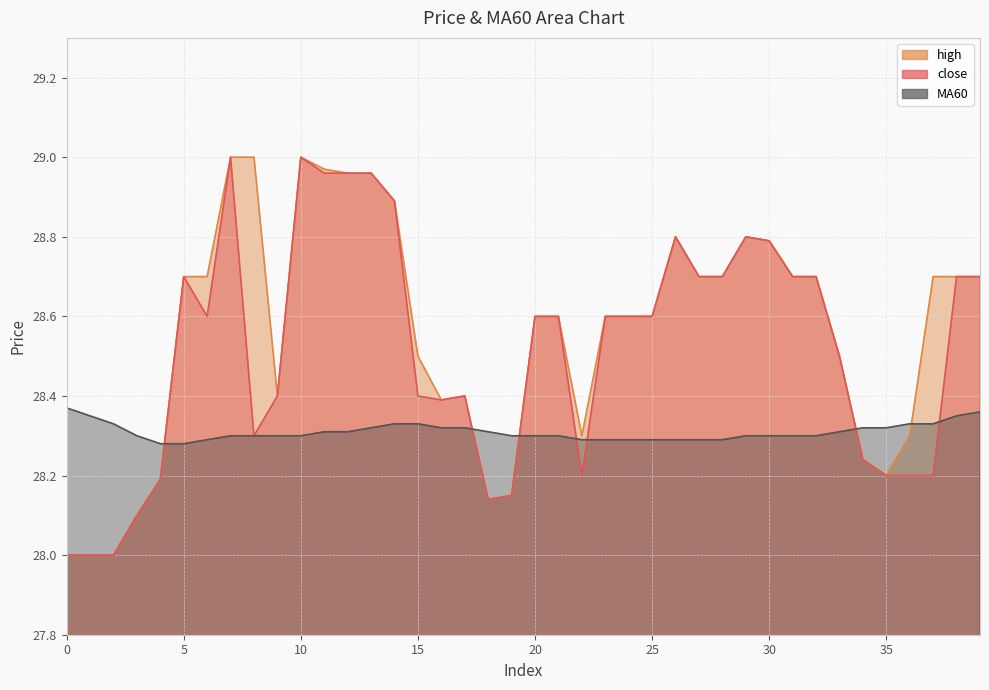

What is the value of the MA60 point at the 27th from the left?

28.3